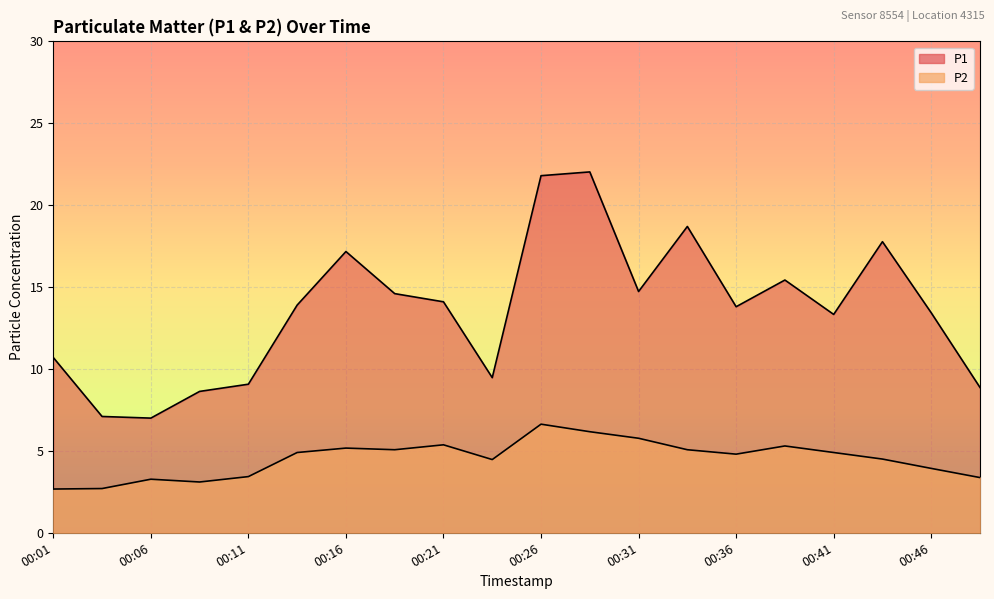

The value of P1 at 00:18 is 8.2. True or false?

False